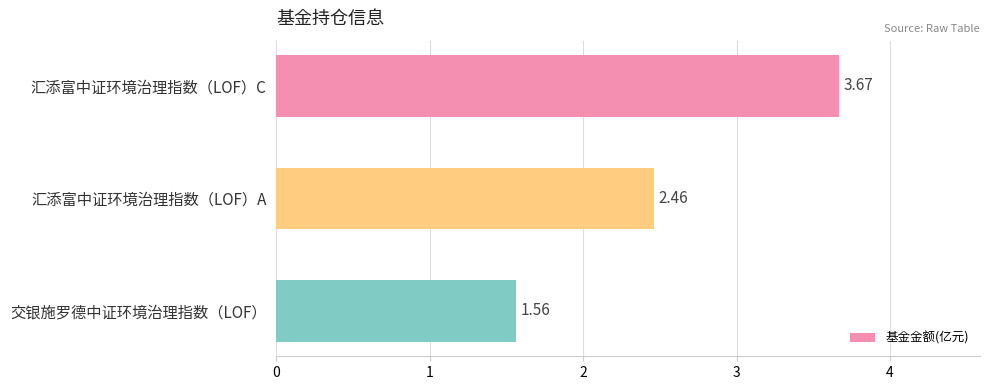

What is the label of the 2nd bar from the bottom?

汇添富中证环境治理指数（LOF）A